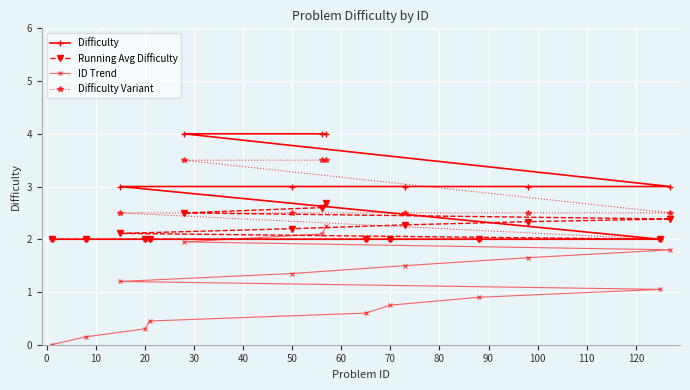

How many lines are shown in the chart?

4